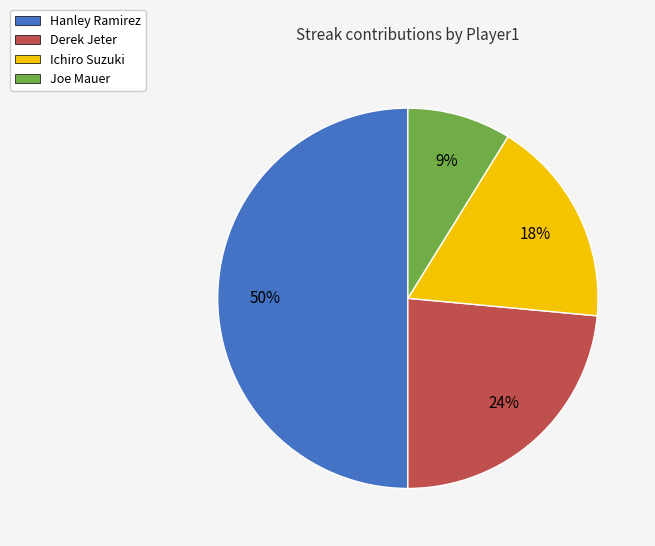

What percentage is the Joe Mauer slice, to the nearest percent?

9%